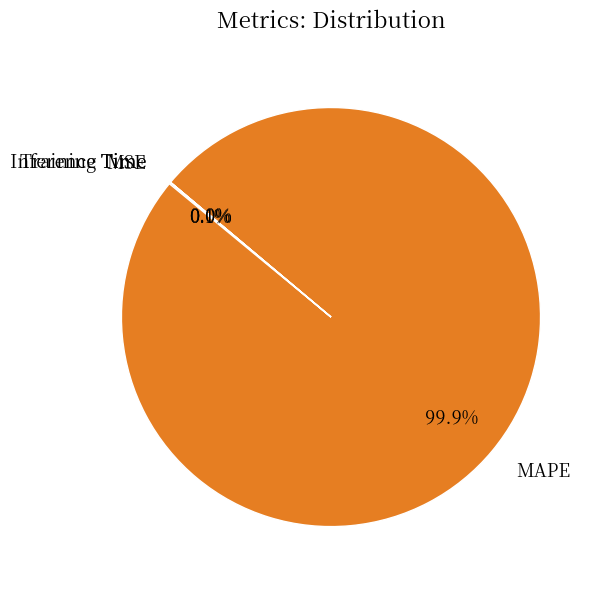

What percentage is NOT represented by MAPE?

0.1%